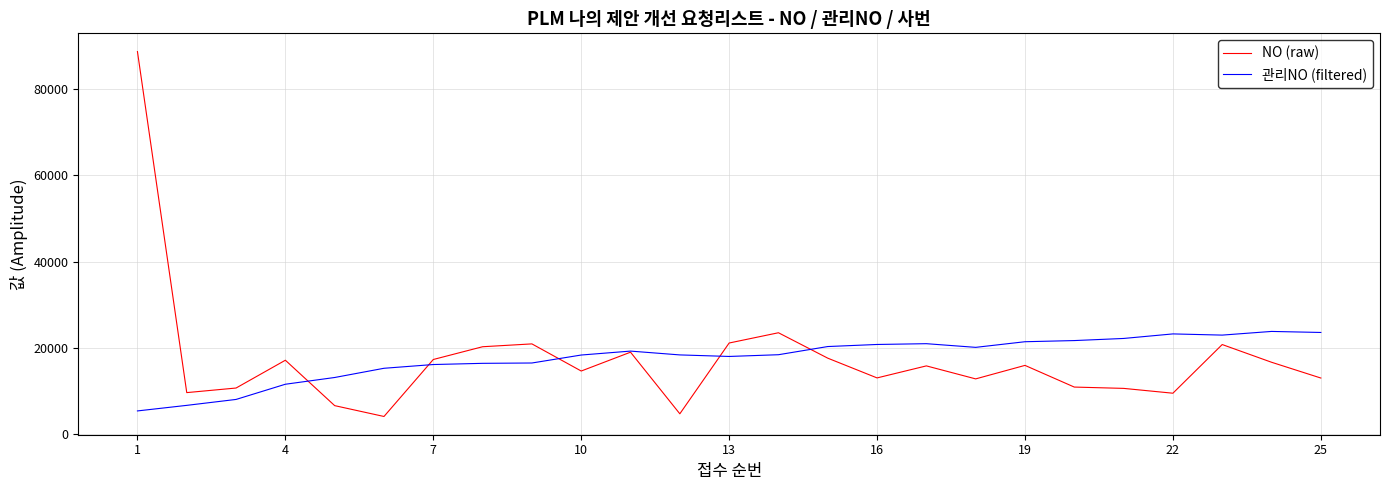

Which series has the widest spread of values?

NO (raw)